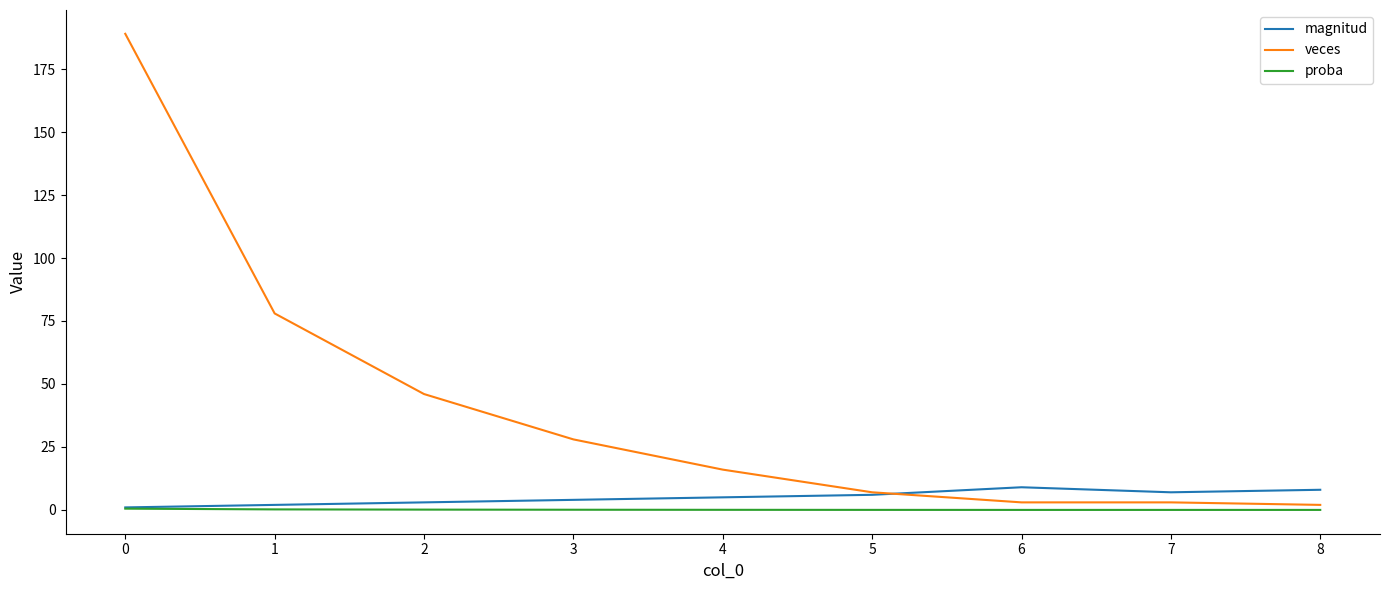

Rank the series at 4 from highest to lowest value.

veces, magnitud, proba